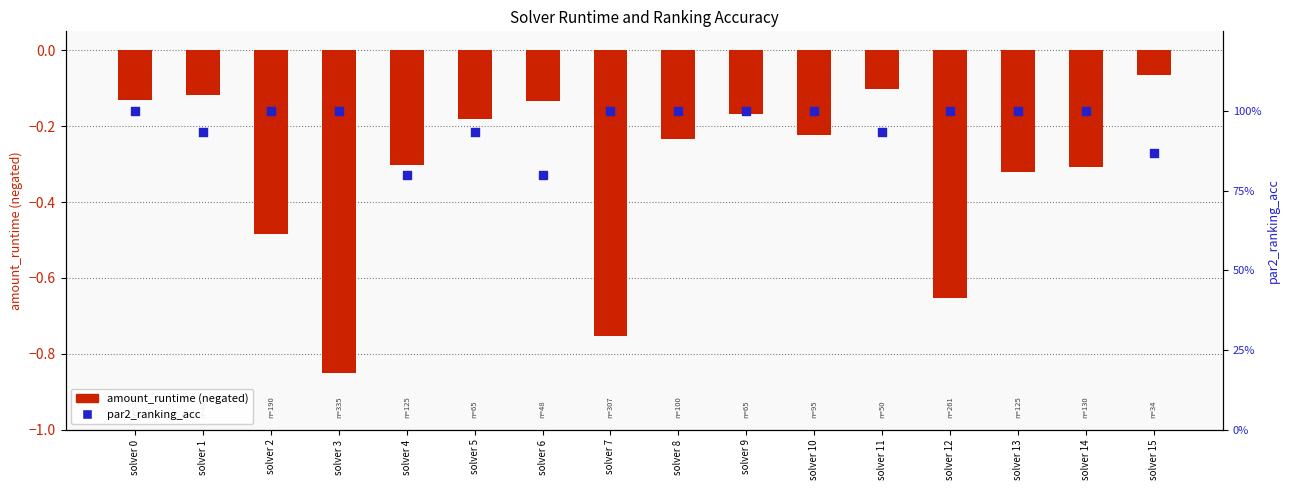

What are all the series names shown in the legend?

amount_runtime, par2_ranking_acc